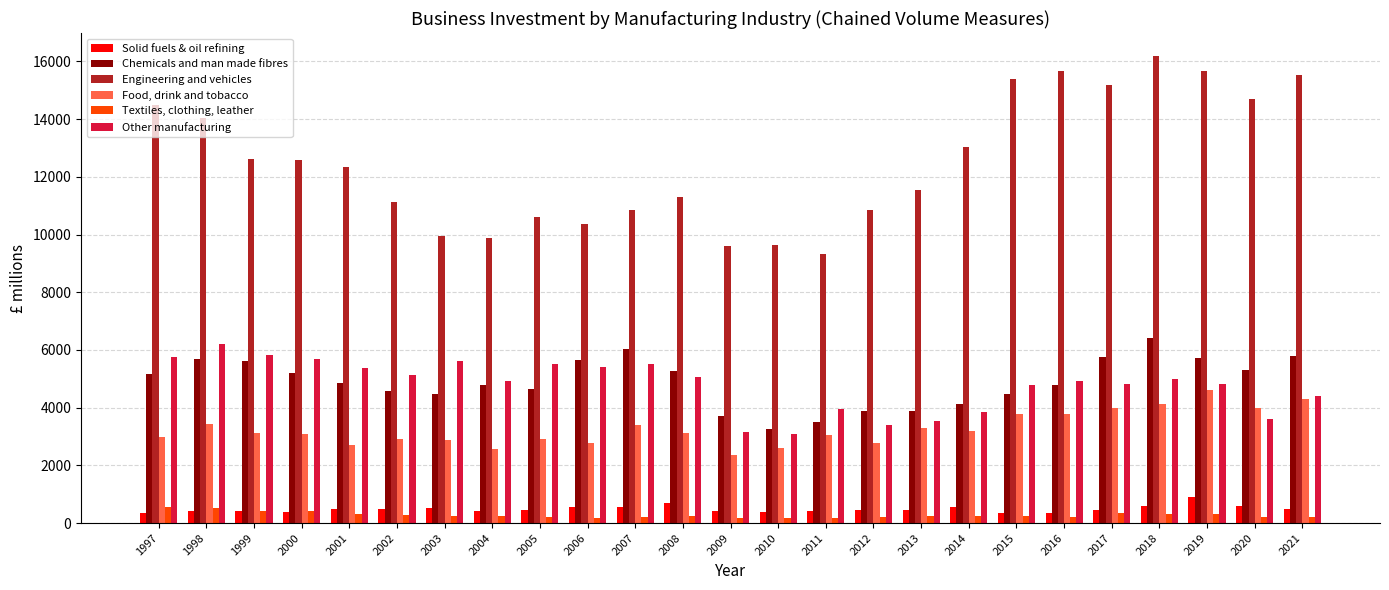

At which category does the chart reach its peak across all series?

2018